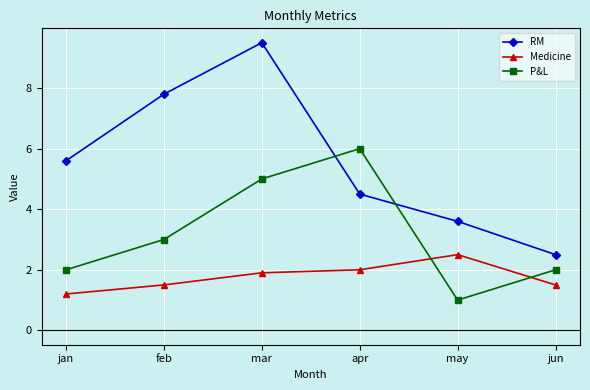

How many intersections are there between P&L and RM?

2